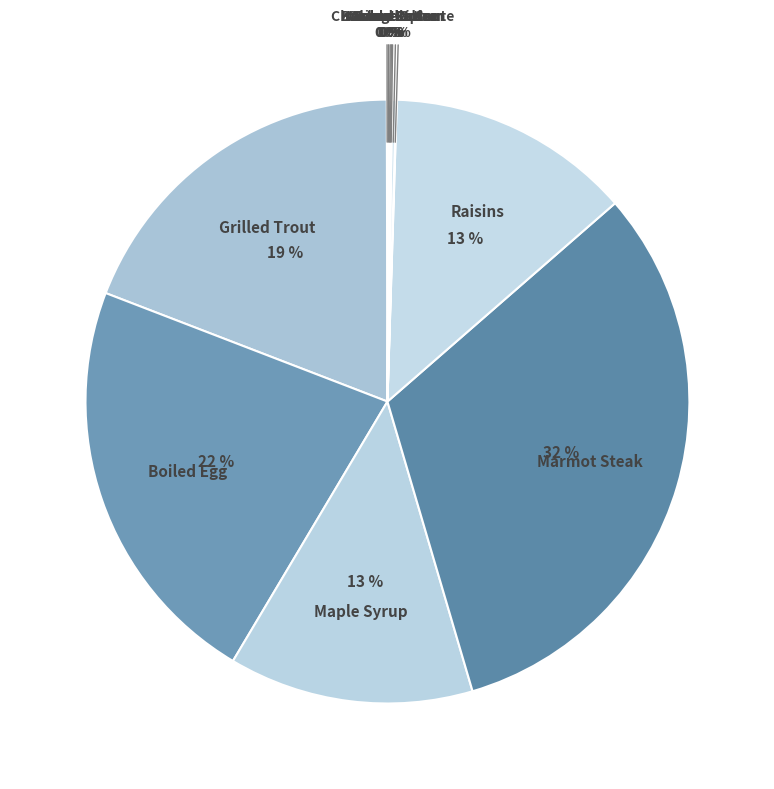

To the nearest percent, what is the difference between the largest and smallest slice percentages?

32%